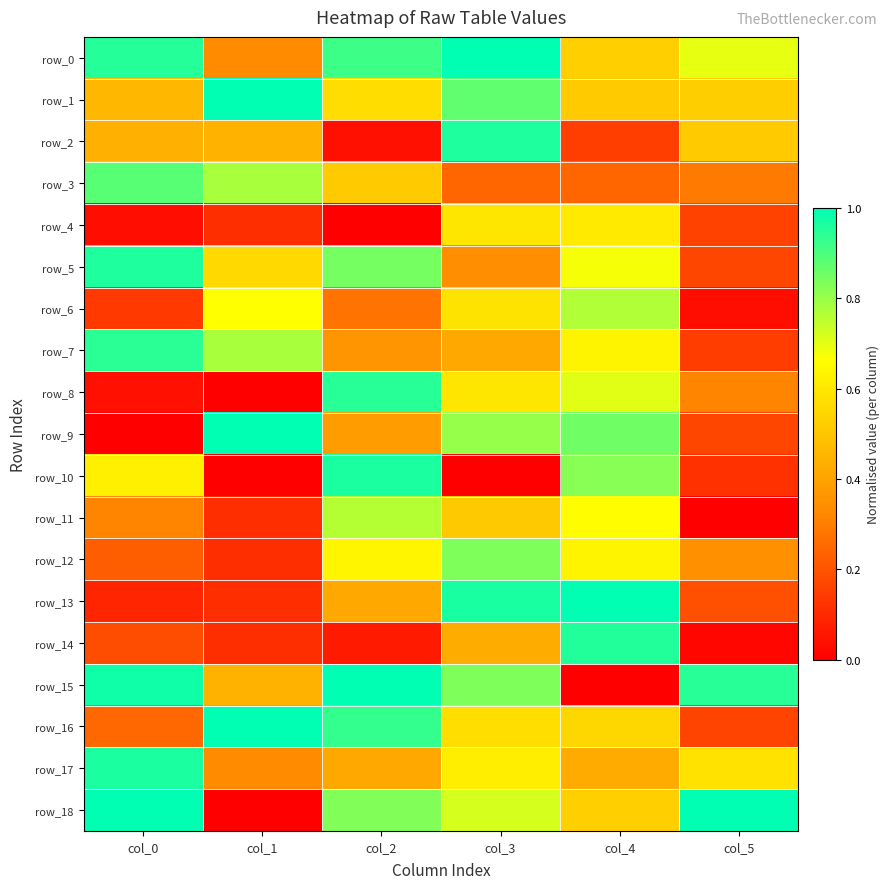

Reading left to right, extract all data points from this chart.

row_0: 1.0	0.3	0.9	1.0	0.5	0.7
row_1: 0.5	1.0	0.6	0.9	0.5	0.5
row_2: 0.4	0.4	0.0	1.0	0.1	0.5
row_3: 0.9	0.8	0.5	0.2	0.2	0.3
row_4: 0.0	0.1	0.0	0.6	0.6	0.2
row_5: 1.0	0.6	0.8	0.3	0.7	0.2
row_6: 0.1	0.7	0.3	0.6	0.8	0.0
row_7: 0.9	0.8	0.4	0.4	0.6	0.1
row_8: 0.0	0.0	0.9	0.6	0.7	0.3
row_9: 0.0	1.0	0.4	0.8	0.9	0.2
row_10: 0.6	0.0	1.0	0.0	0.8	0.1
row_11: 0.3	0.1	0.8	0.5	0.7	0.0
row_12: 0.2	0.1	0.6	0.8	0.6	0.3
row_13: 0.1	0.1	0.4	1.0	1.0	0.2
row_14: 0.2	0.1	0.1	0.4	1.0	0.0
row_15: 1.0	0.4	1.0	0.8	0.0	0.9
row_16: 0.2	1.0	0.9	0.6	0.6	0.2
row_17: 1.0	0.3	0.4	0.6	0.4	0.6
row_18: 1.0	0.0	0.8	0.7	0.5	1.0